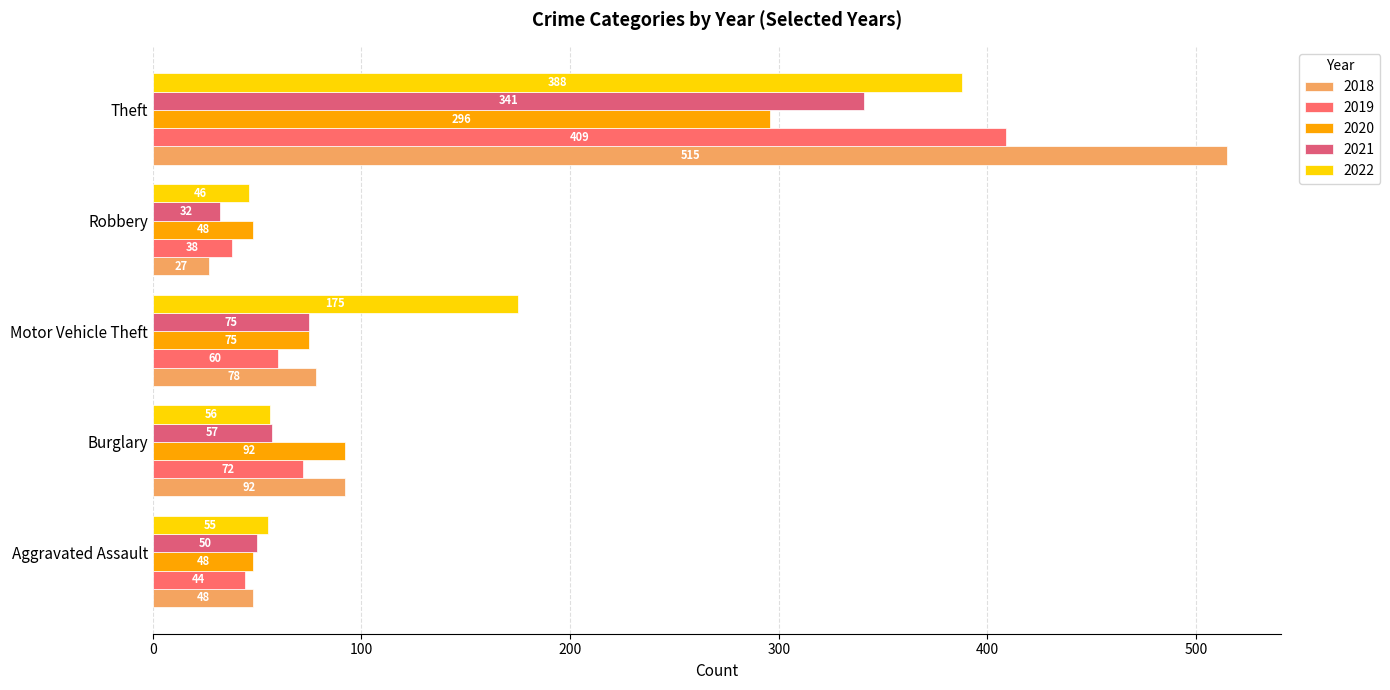

How many values in the 2019 series are below 60?

2